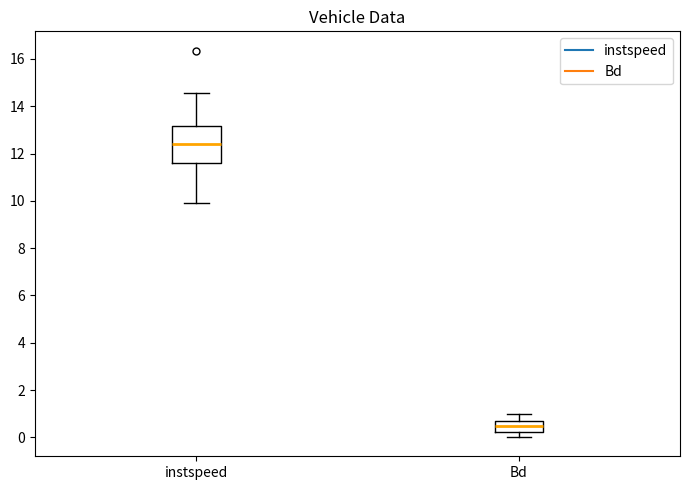

Which box has the highest median line?

instspeed